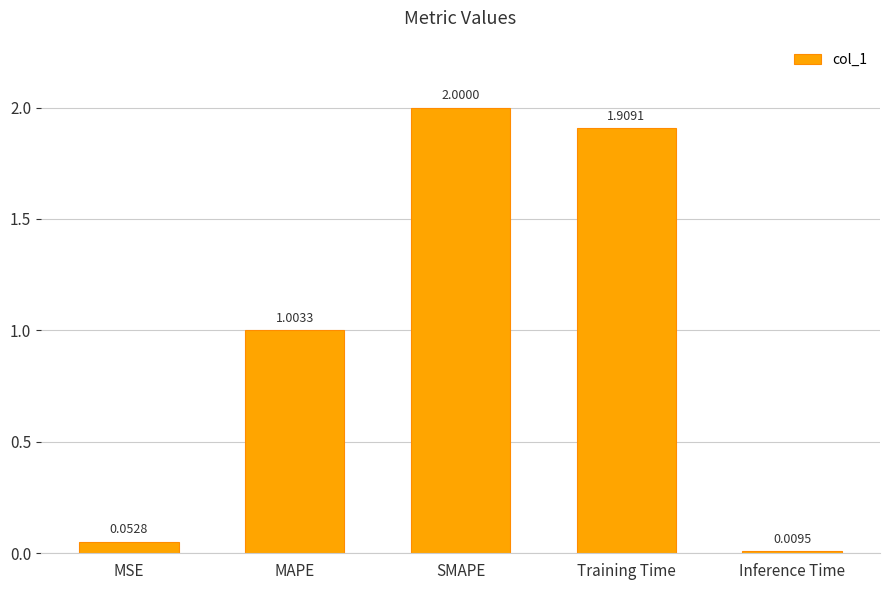

Does the chart contain any negative values?

No